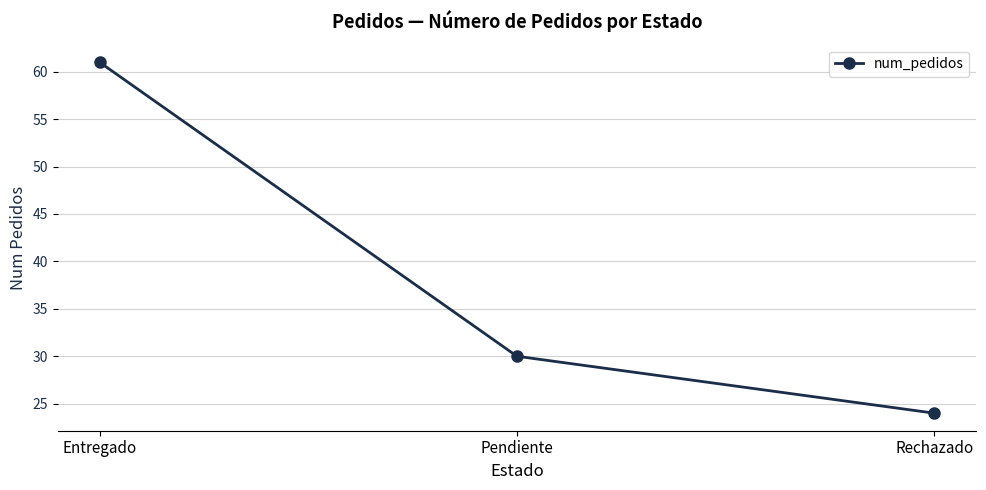

What is the ratio of the value at Entregado to the value at Rechazado?

2.5